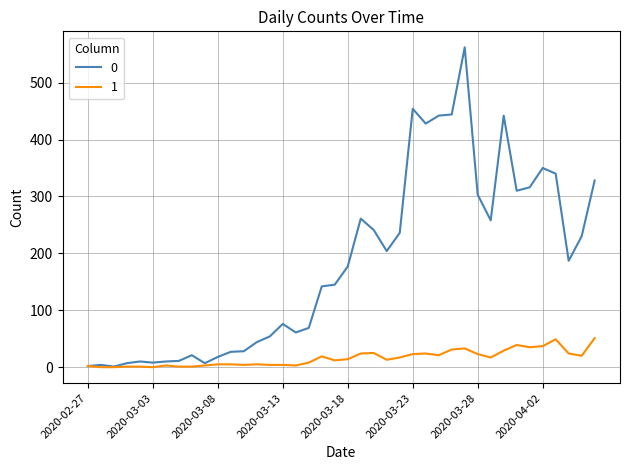

List the series in order of their overall mean, highest first.

0, 1